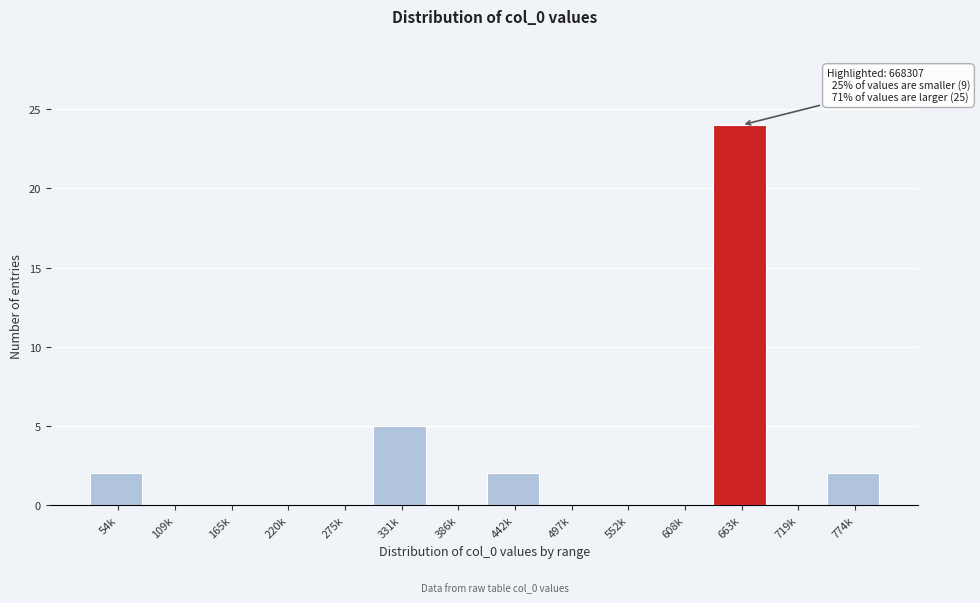

Reading right to left, extract all data points from this chart.

774k=2	719k=0	663k=24	608k=0	552k=0	497k=0	442k=2	386k=0	331k=5	275k=0	220k=0	165k=0	109k=0	54k=2